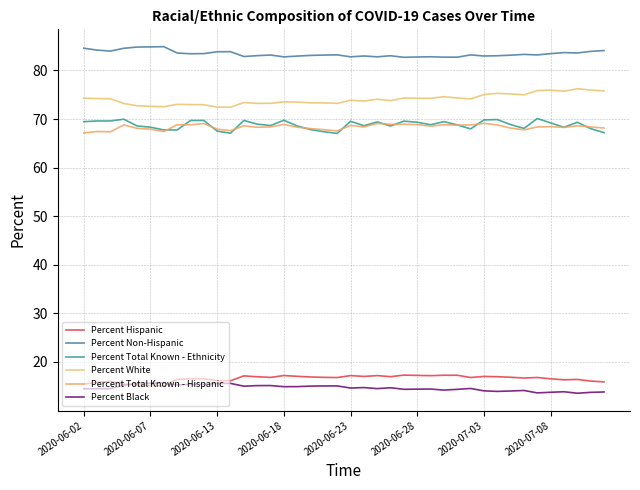

Is this an area chart (filled region under the line)?

No